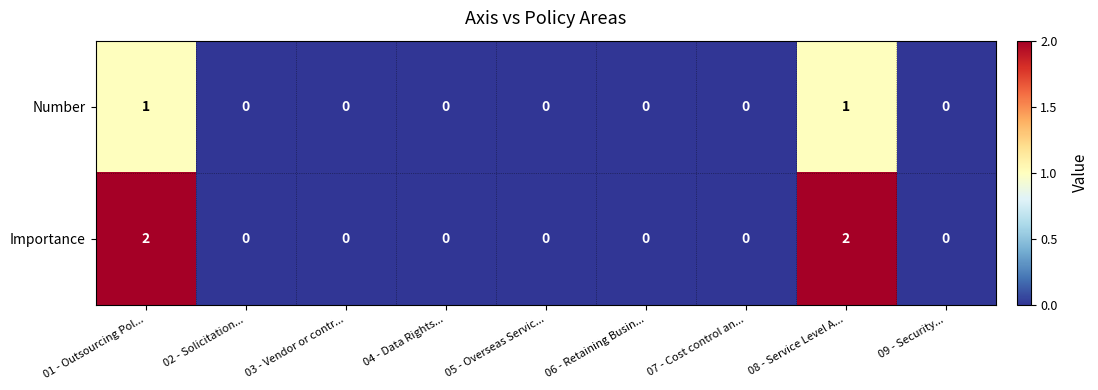

Which series has the widest spread of values?

Importance